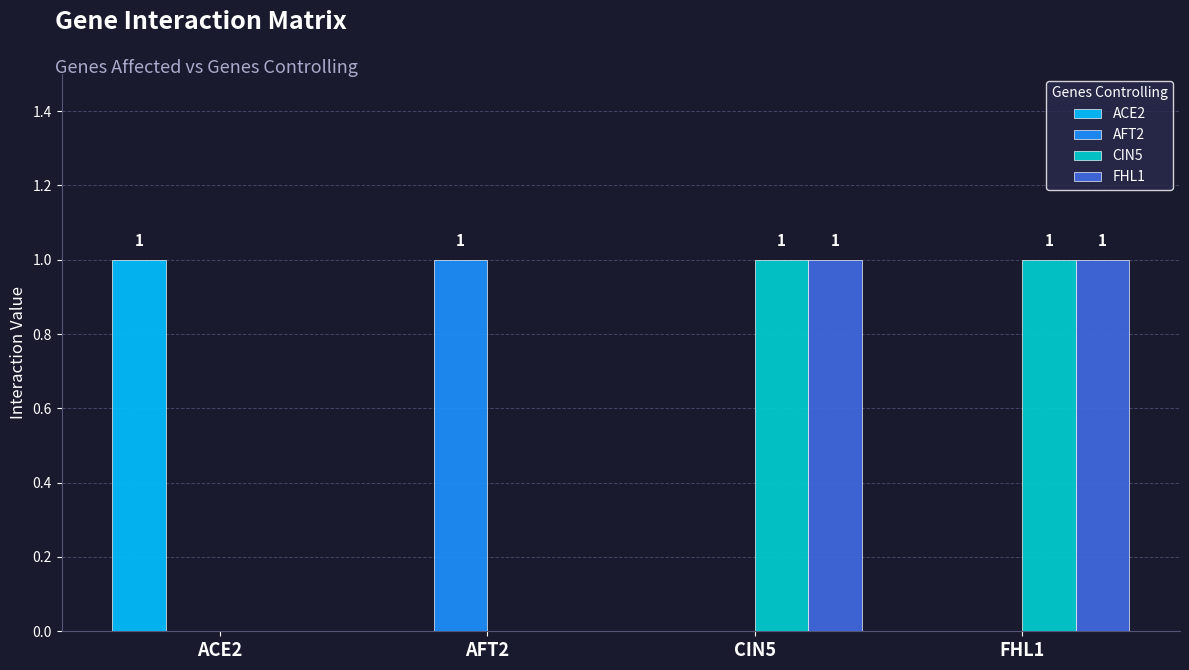

Which category has the highest value in the ACE2 series?

ACE2